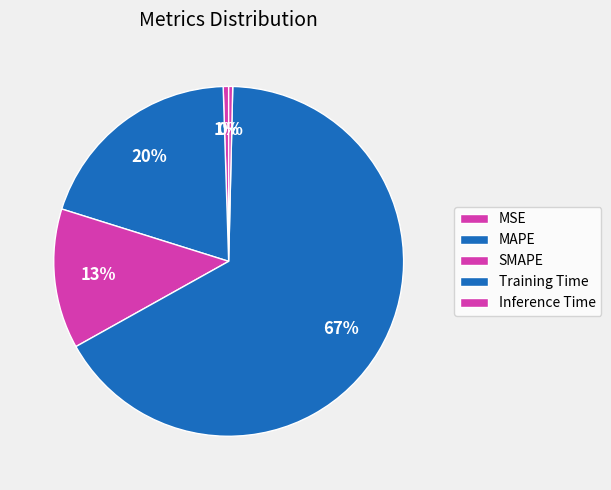

What percentage is the SMAPE slice, to the nearest percent?

13%